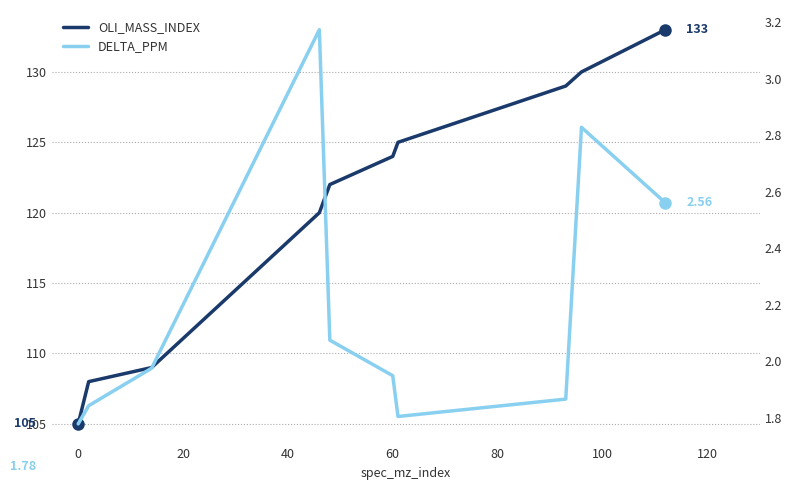

What is the sum of all oli_mass_index values?

1205.0